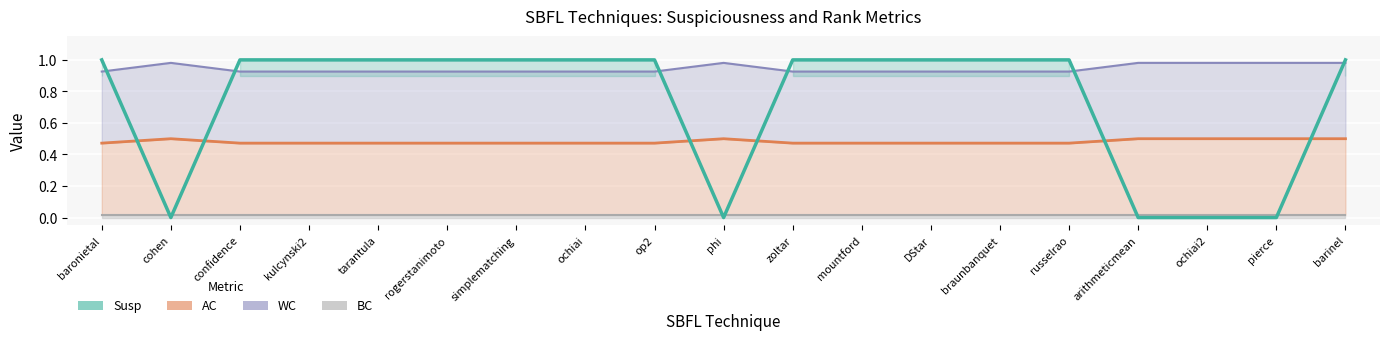

List the labels in order of value, smallest first.

cohen, phi, arithmeticmean, ochiai2, pierce, baronietal, confidence, kulcynski2, tarantula, rogerstanimoto, simplematching, ochiai, op2, zoltar, mountford, DStar, braunbanquet, russelrao, barinel